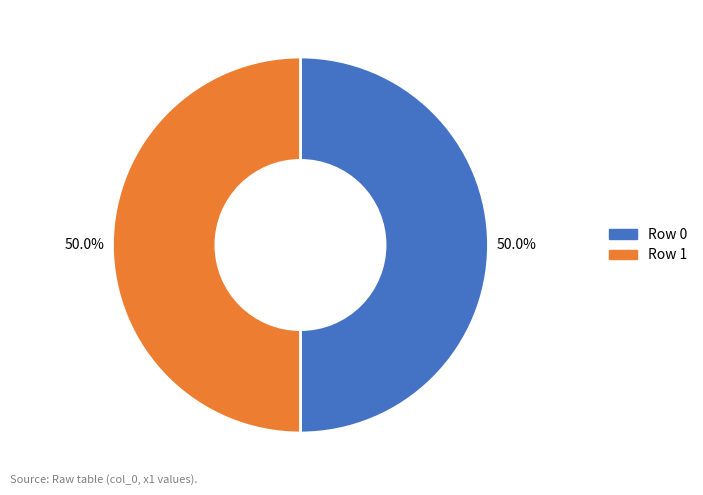

Combined, do Row 1 and Row 0 account for over 50%?

Yes